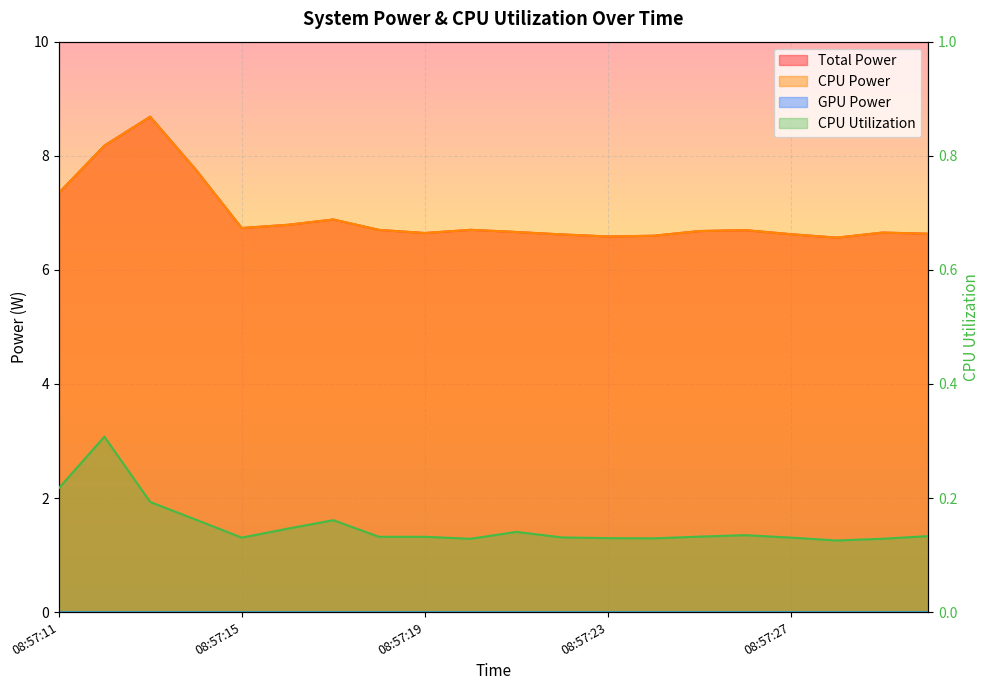

Reading left to right, transcribe all the data shown in this chart.

Total Power: 08:57:11=7.3	08:57:12=8.2	08:57:13=8.7	08:57:14=7.8	08:57:15=6.7	08:57:16=6.8	08:57:17=6.9	08:57:18=6.7	08:57:19=6.6	08:57:20=6.7	08:57:21=6.7	08:57:22=6.6	08:57:23=6.6	08:57:24=6.6	08:57:25=6.7	08:57:26=6.7	08:57:27=6.6	08:57:28=6.6	08:57:29=6.7	08:57:30=6.6
CPU Power: 08:57:11=7.3	08:57:12=8.2	08:57:13=8.7	08:57:14=7.8	08:57:15=6.7	08:57:16=6.8	08:57:17=6.9	08:57:18=6.7	08:57:19=6.6	08:57:20=6.7	08:57:21=6.7	08:57:22=6.6	08:57:23=6.6	08:57:24=6.6	08:57:25=6.7	08:57:26=6.7	08:57:27=6.6	08:57:28=6.6	08:57:29=6.7	08:57:30=6.6
CPU Utilization: 08:57:11=0.2	08:57:12=0.3	08:57:13=0.2	08:57:14=0.2	08:57:15=0.1	08:57:16=0.1	08:57:17=0.2	08:57:18=0.1	08:57:19=0.1	08:57:20=0.1	08:57:21=0.1	08:57:22=0.1	08:57:23=0.1	08:57:24=0.1	08:57:25=0.1	08:57:26=0.1	08:57:27=0.1	08:57:28=0.1	08:57:29=0.1	08:57:30=0.1